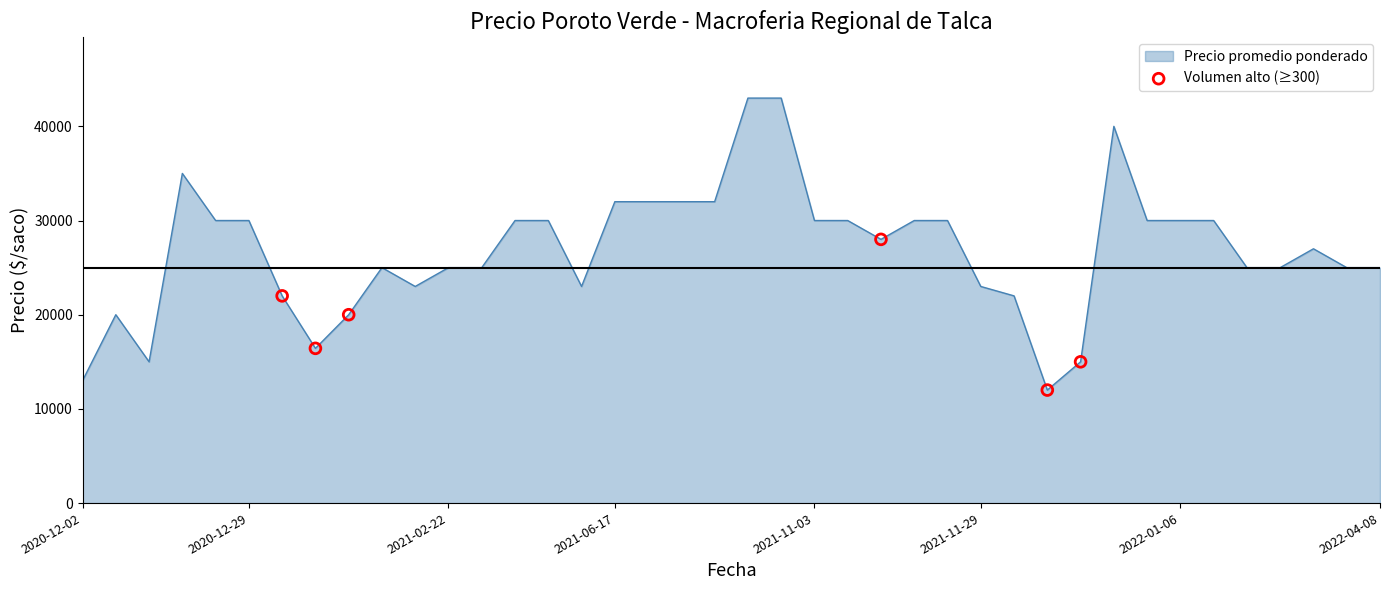

What is the difference between the maximum and minimum values?

31000